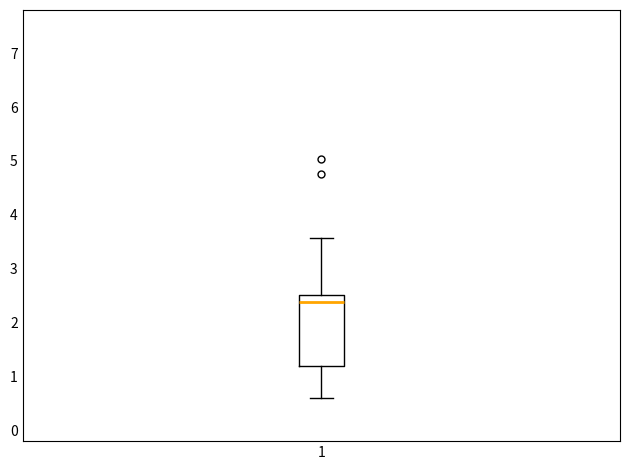

Where is the upper edge of the box at x = 1 on the y-axis? The values are not printed on the chart, so give them approximately, as read against the axis.

2.5